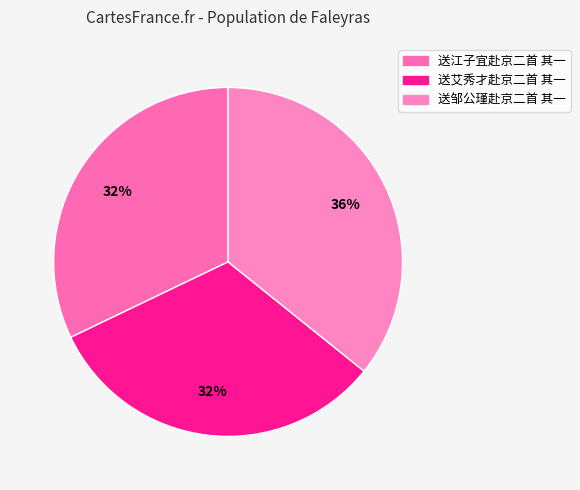

What is the smallest slice in the pie chart?

送艾秀才赴京二首 其一